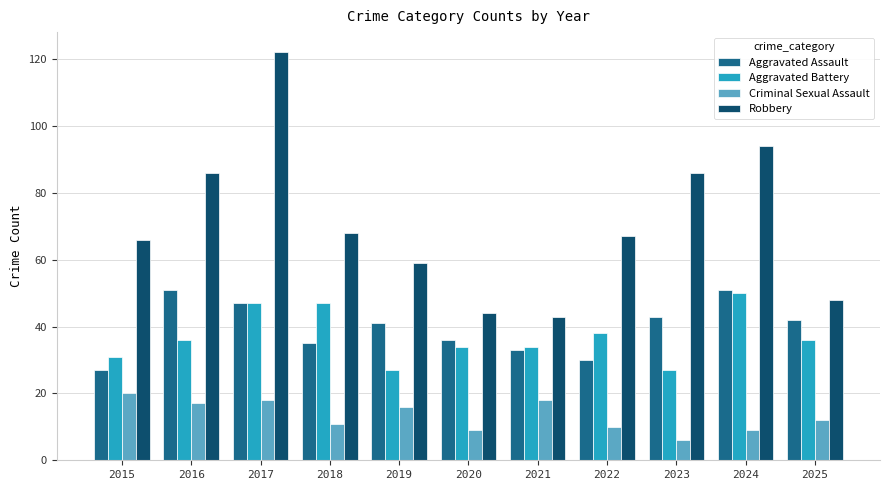

Which label corresponds to the largest value in the chart?

2017